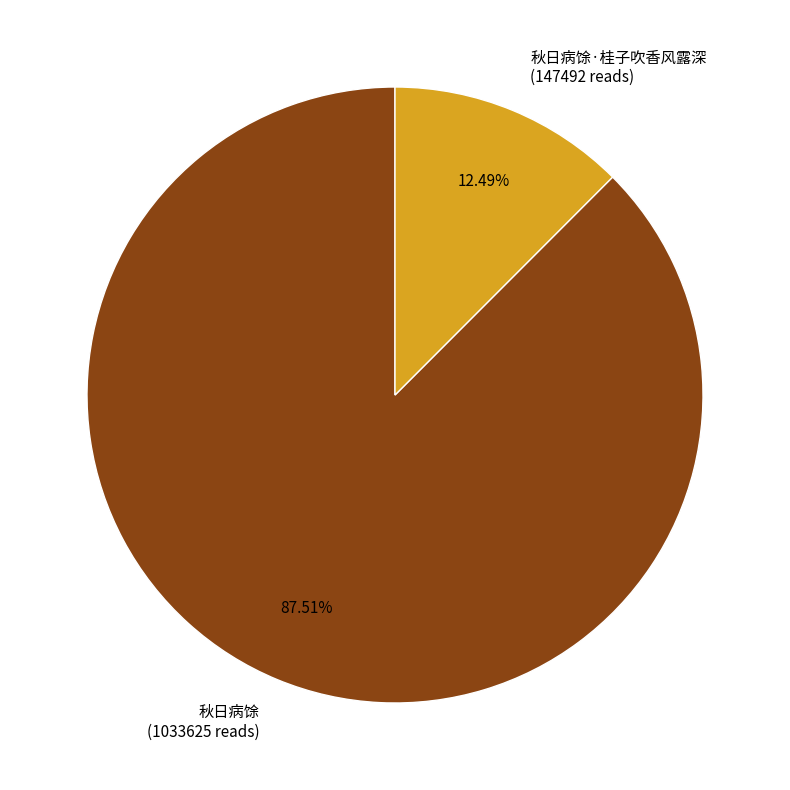

Which slice represents more than half of the pie?

秋日病馀 (1033625 reads)